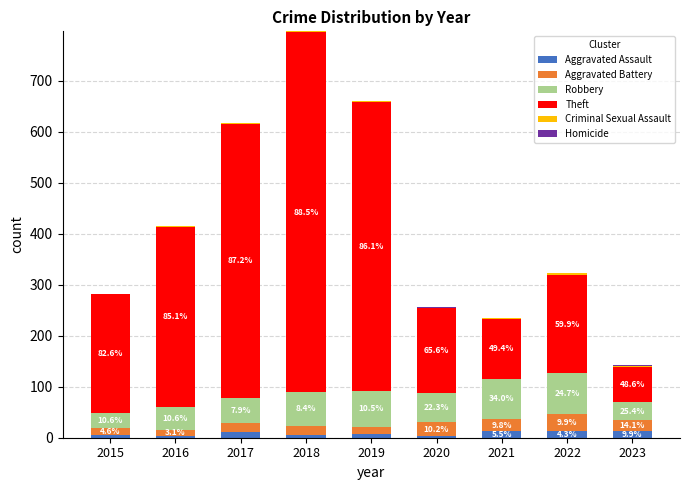

Rank the categories by Aggravated Battery value from lowest to highest.

2015, 2016, 2019, 2017, 2018, 2023, 2021, 2020, 2022